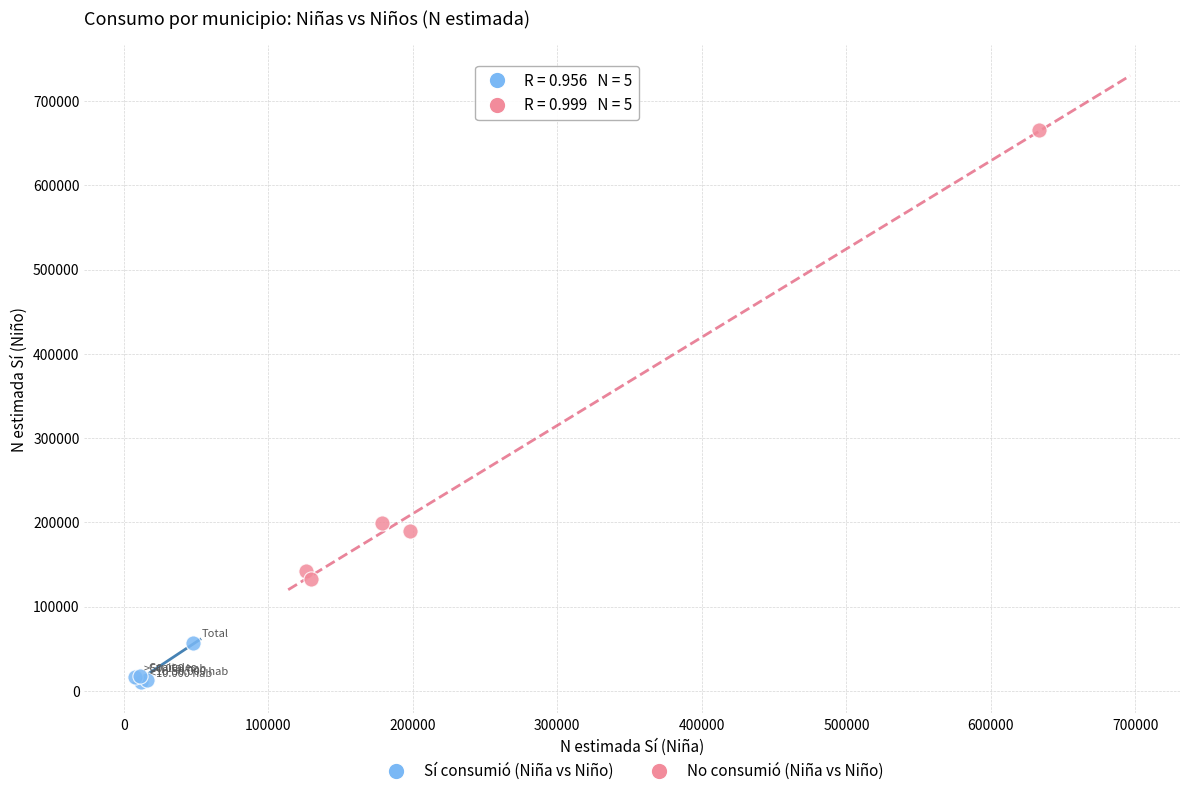

Which series contains the lowest Y value?

Sí consumió (Niña vs Niño)